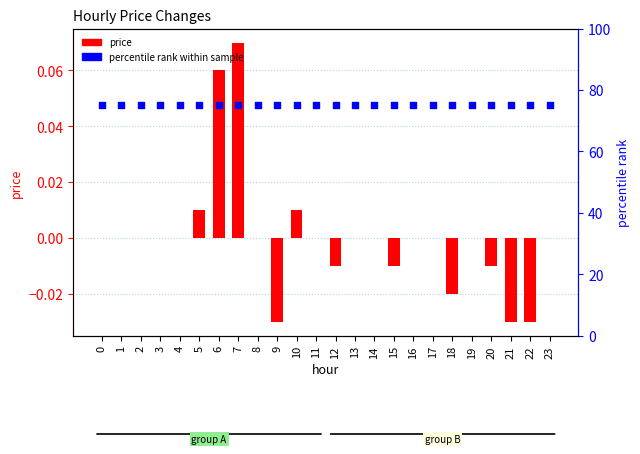

At how many categories does at least one series exceed 21?

24